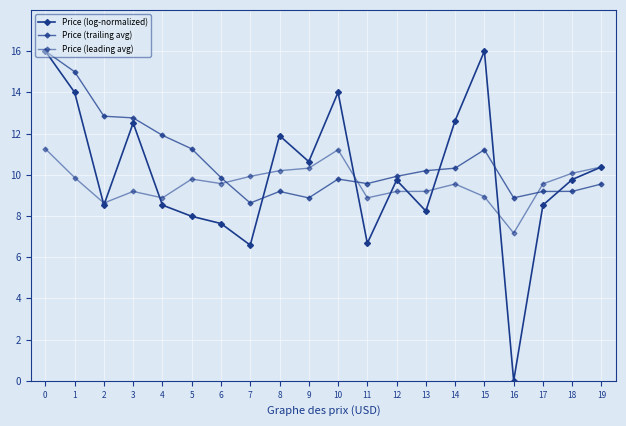

How many data points does each series have?

20